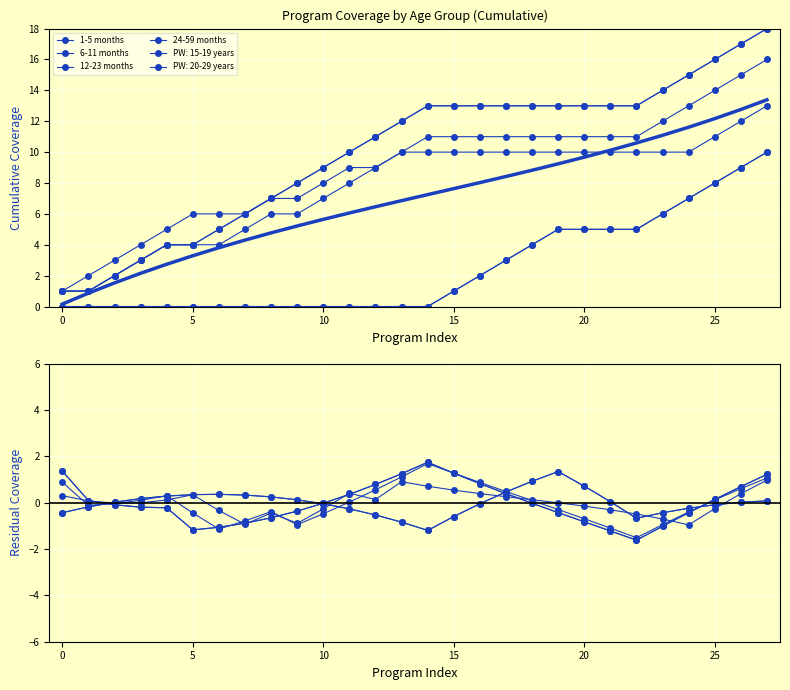

What is the difference between the second highest and second lowest values in the 1-5 months series?

1.8